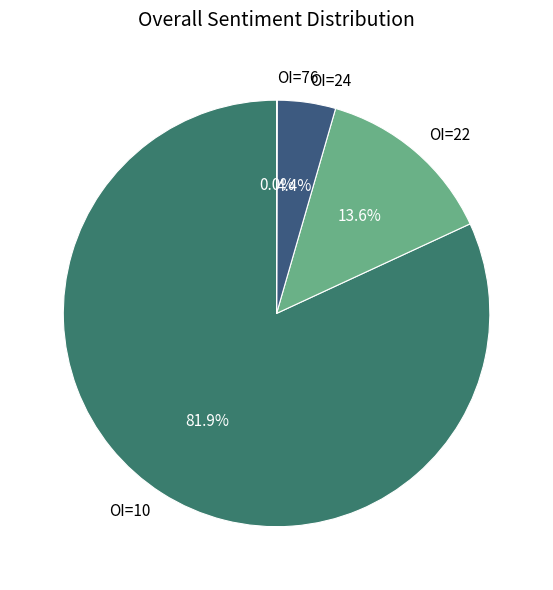

What is the largest slice in the pie chart?

OI=10